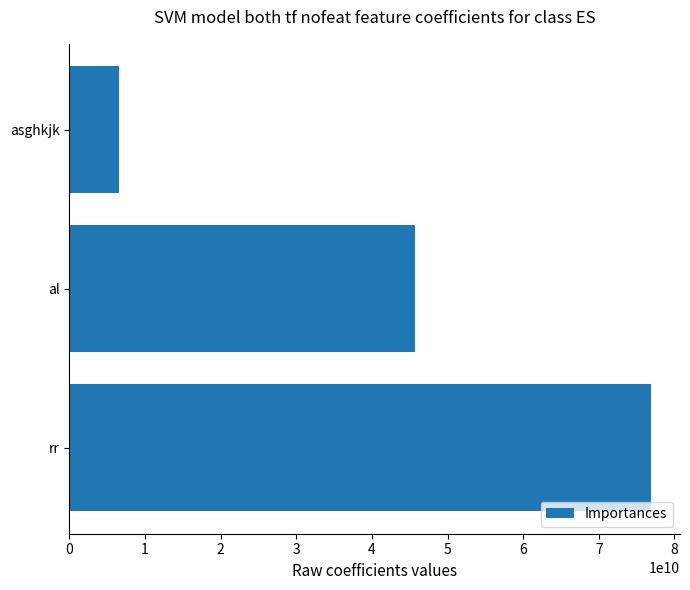

What is the change in value from asghkjk to al?

+39109788320